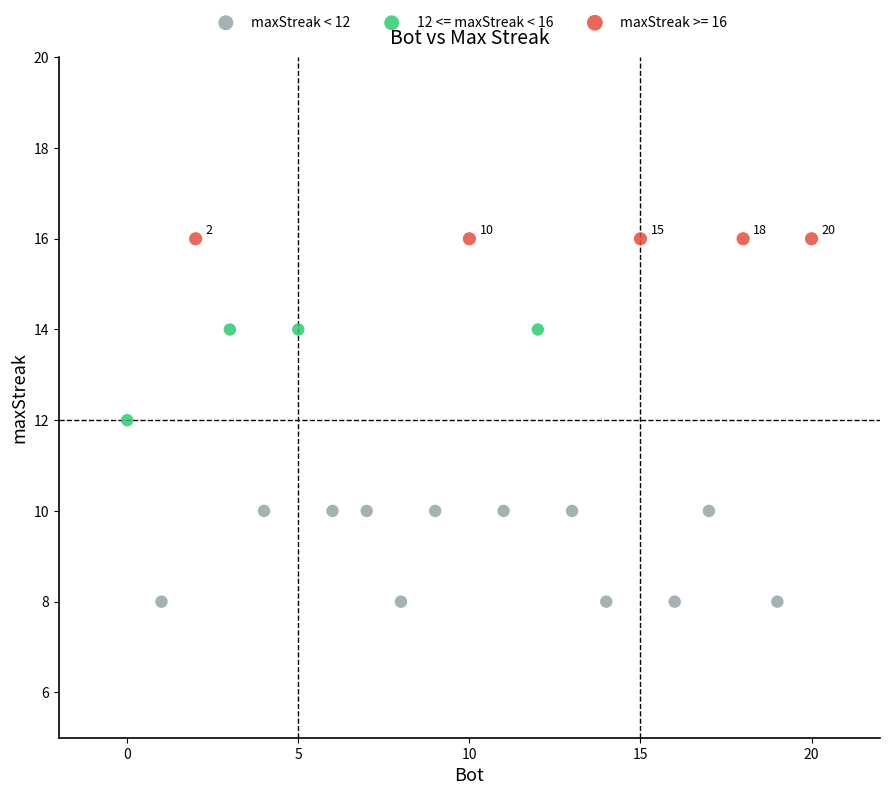

Which series reaches the minimum Y coordinate?

maxStreak < 12